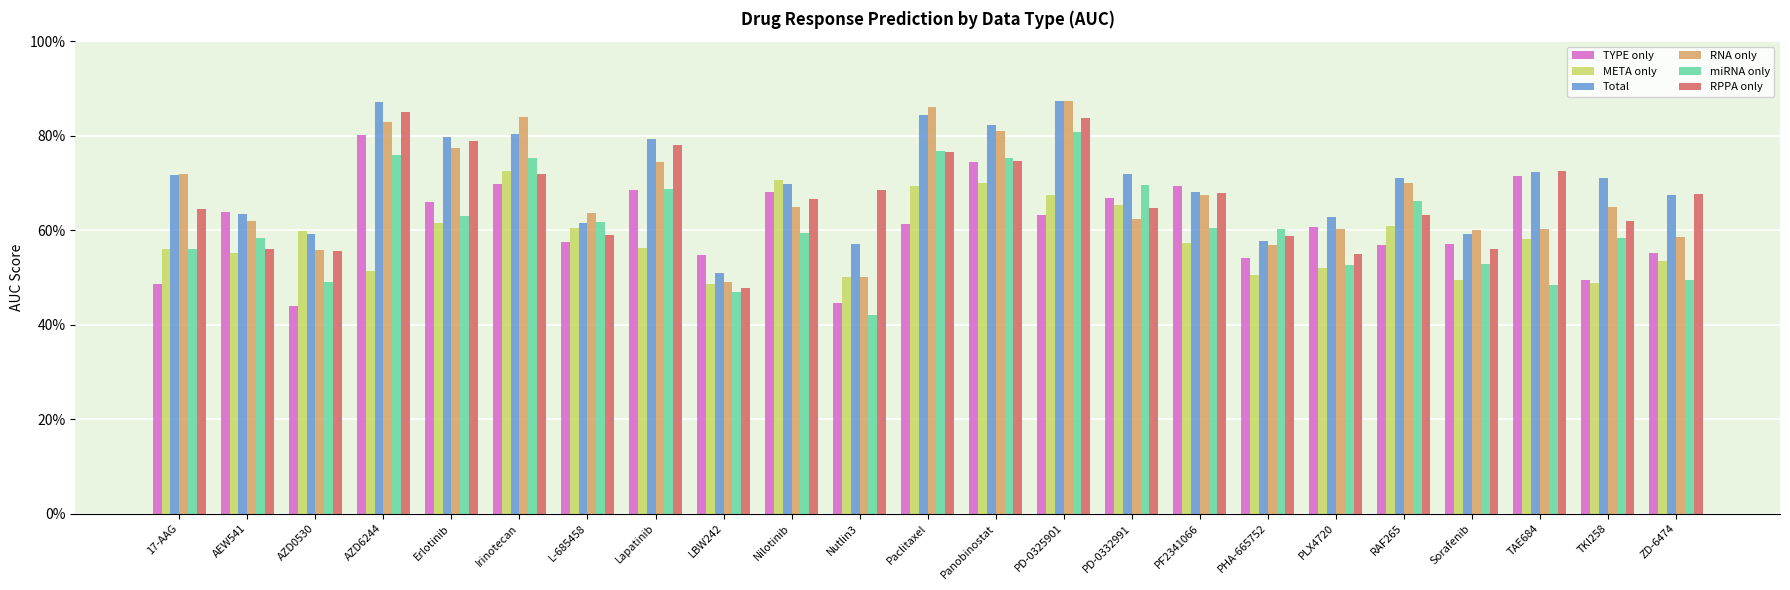

What are all the series names shown in the legend?

TYPE only, META only, Total, RNA only, miRNA only, RPPA only